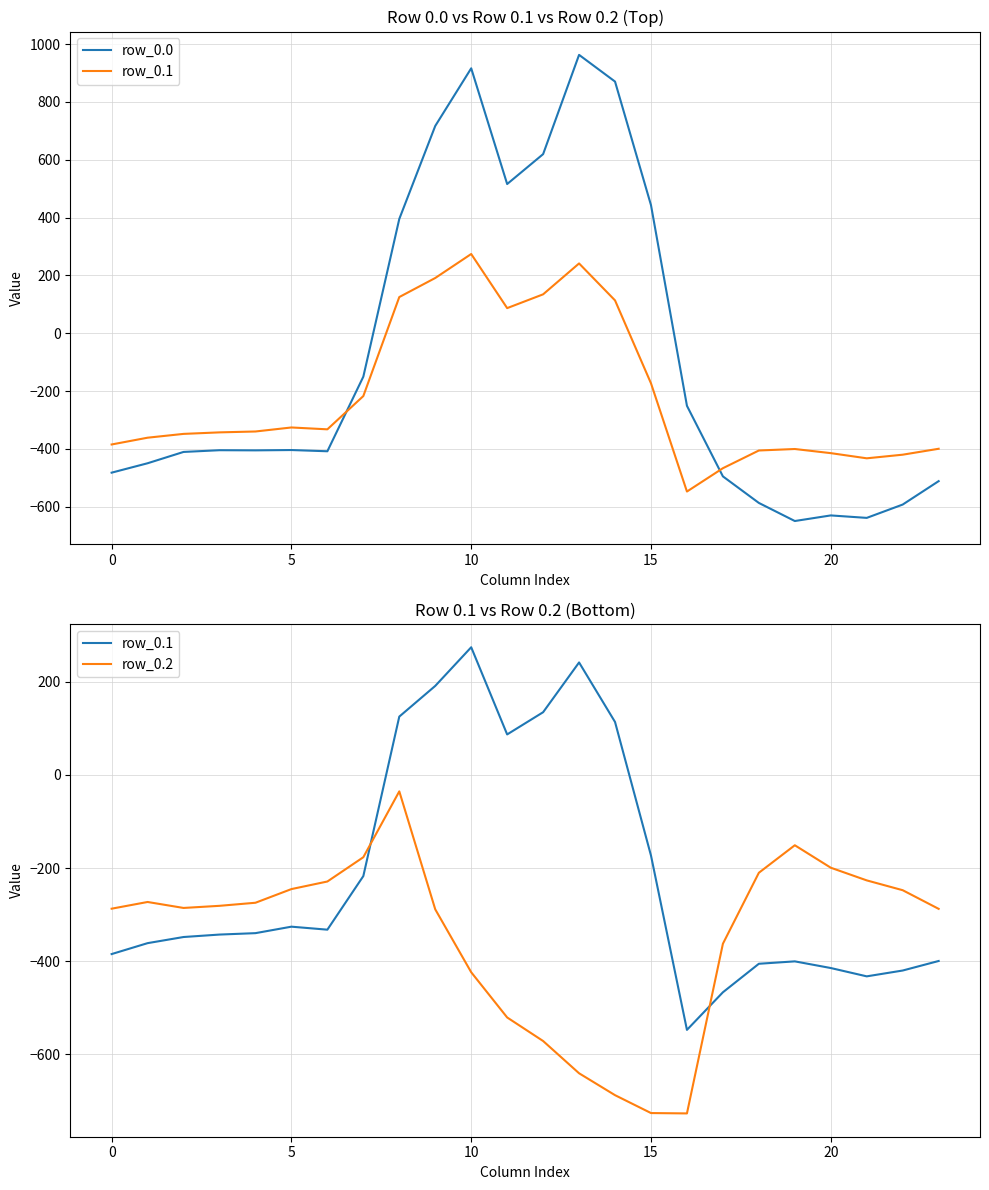

True or false: row_0.0 has more than 0 points higher than both neighbors.

True